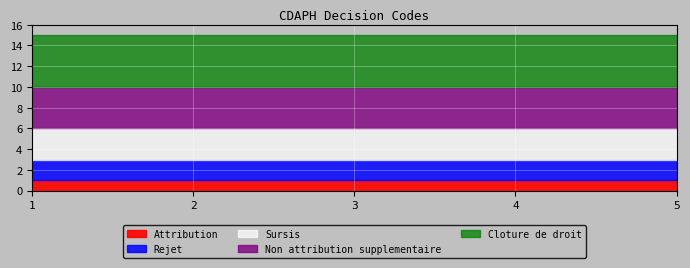

What is the difference between the highest and lowest values at 2?

4